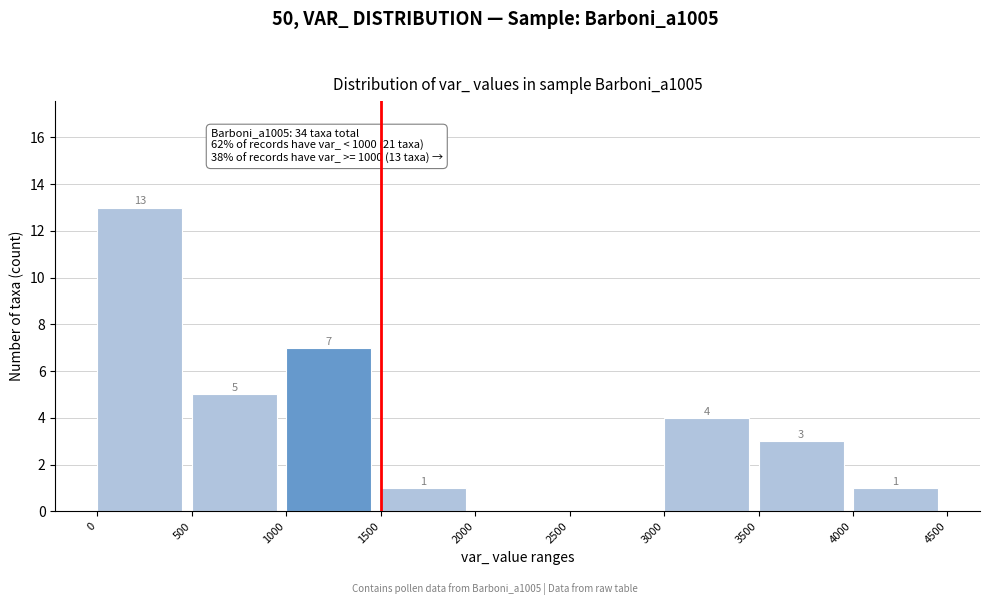

Over which range of the x-axis is the bar tallest?

0 to 500